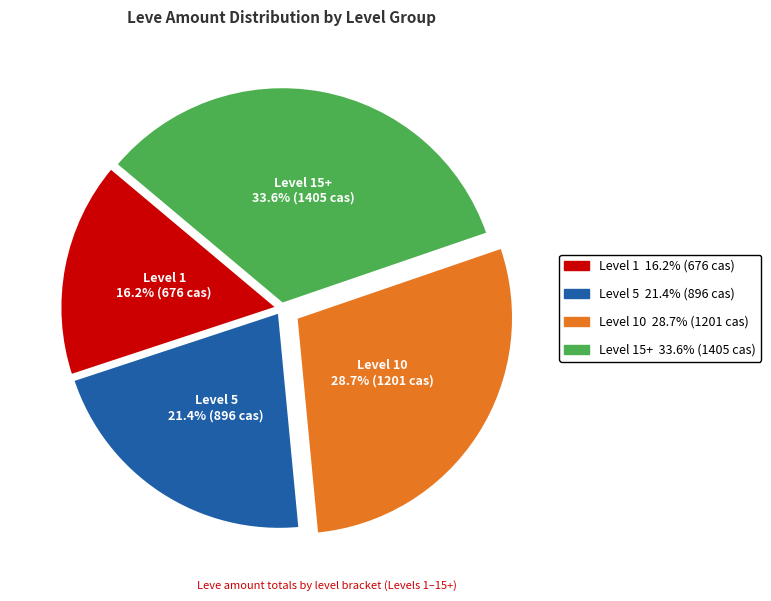

Does any single category account for the majority?

No